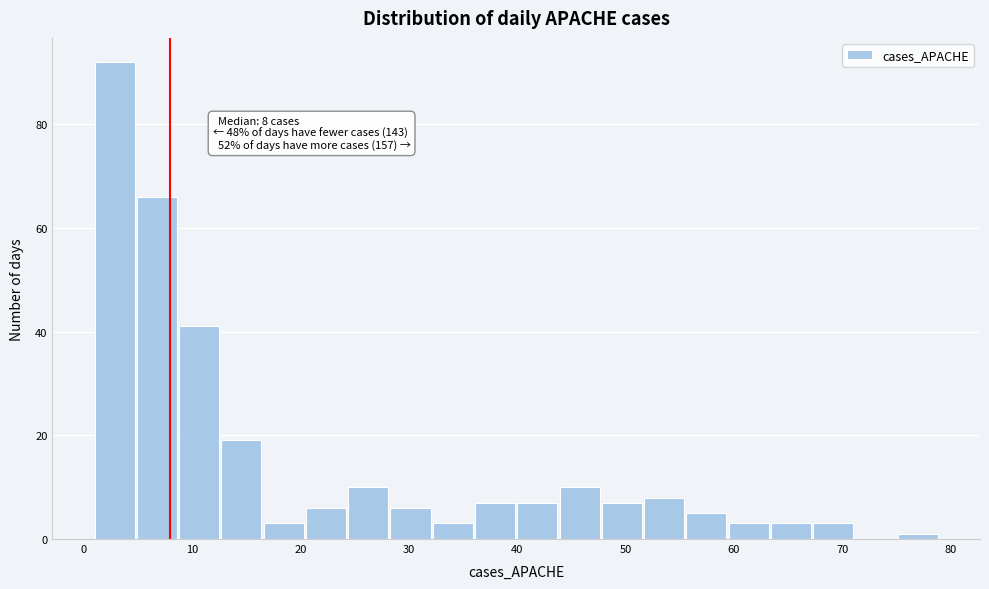

Around what value on the x-axis is the tallest bar? Give the approximate position of its centre, as read against the axis.

3